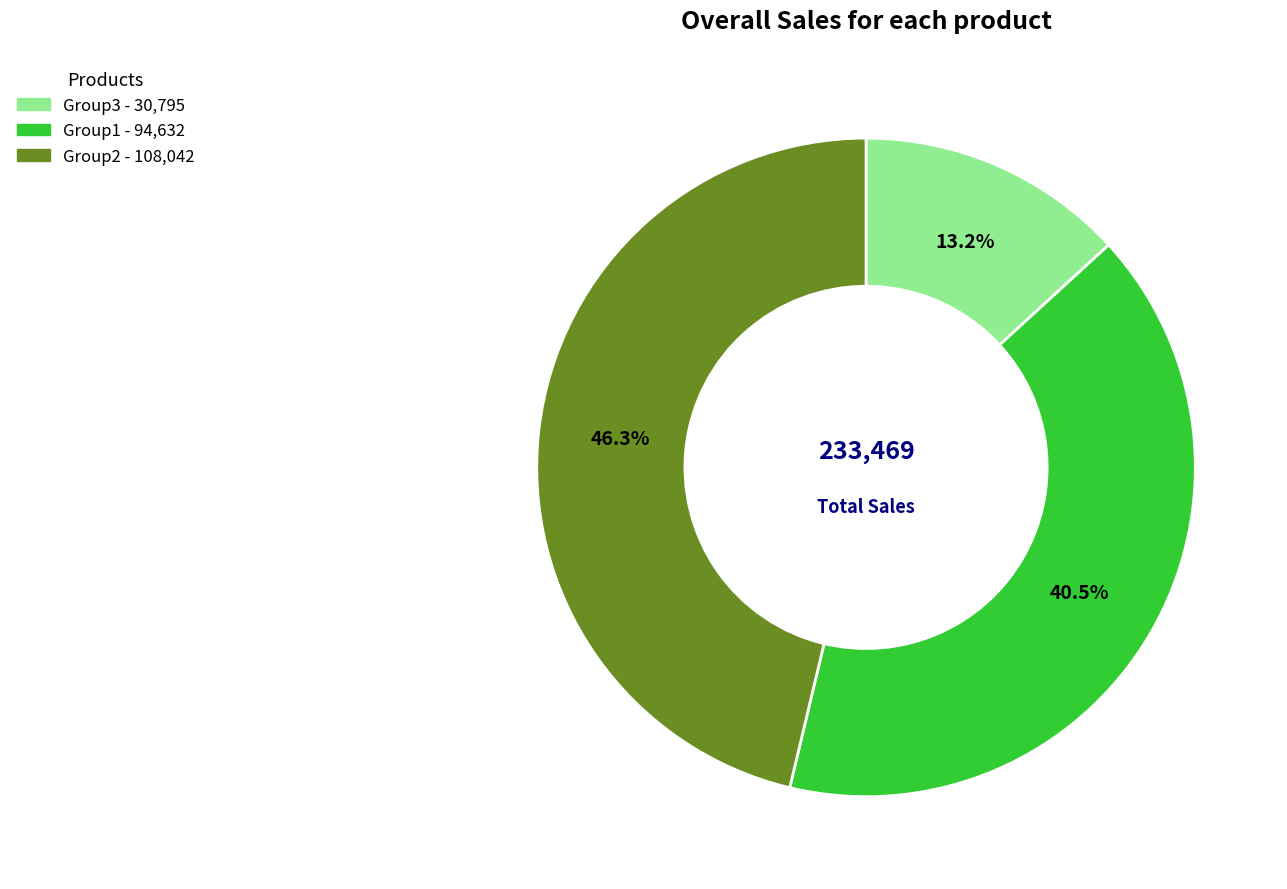

Rank the categories by value from lowest to highest.

Group3, Group1, Group2